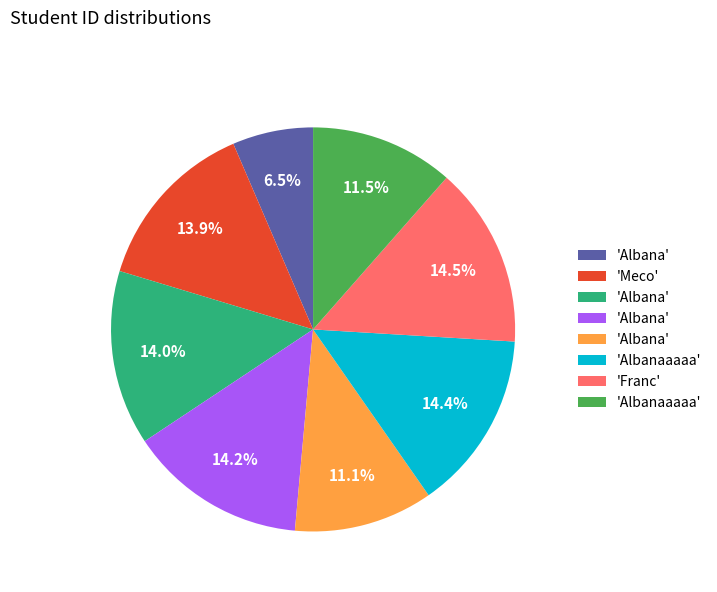

Is there a majority slice in this chart?

No